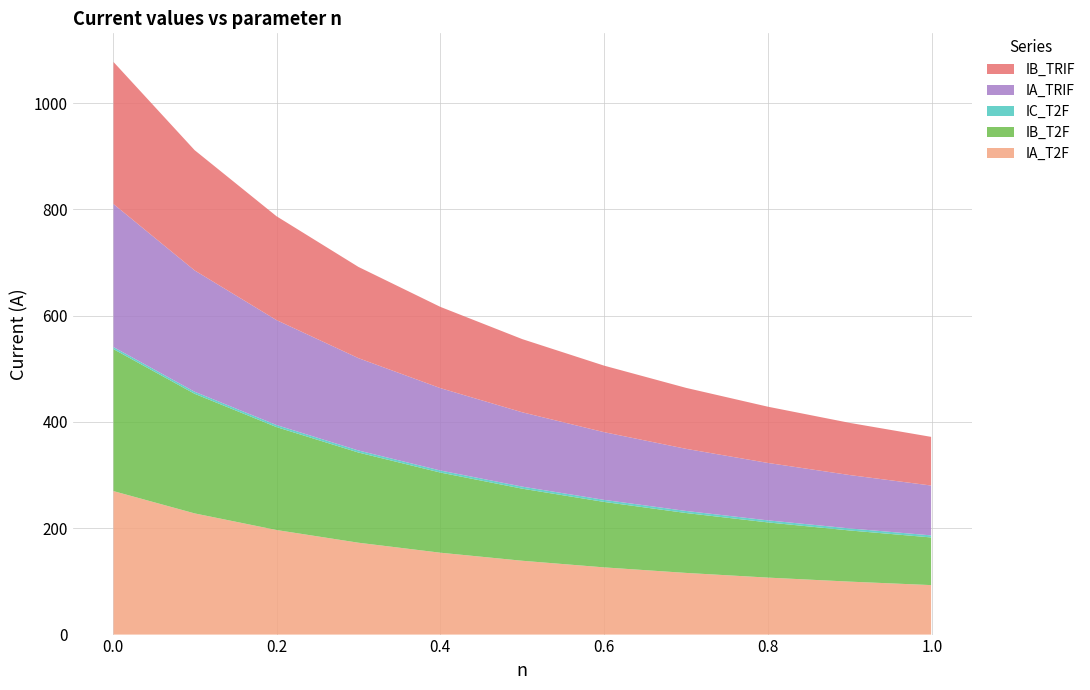

Reading left to right, what are all the values shown in this chart?

IA_T2F: 269.9	228.0	196.7	172.8	154.0	138.9	126.4	116.0	107.2	99.6	93.1
IB_T2F: 267.1	225.0	193.6	169.6	150.8	135.6	123.1	112.7	103.8	96.2	89.7
IC_T2F: 3.9	3.9	3.9	3.9	3.9	3.9	3.9	3.9	3.9	3.9	3.9
IA_TRIF: 269.1	228.2	197.4	173.7	155.0	139.8	127.3	116.9	108.0	100.4	93.8
IB_TRIF: 267.3	226.3	195.4	171.6	152.8	137.7	125.2	114.7	105.8	98.1	91.5